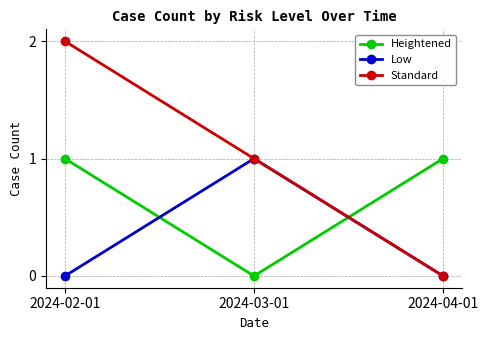

Rank the series by their average value, from highest to lowest.

Standard, Heightened, Low